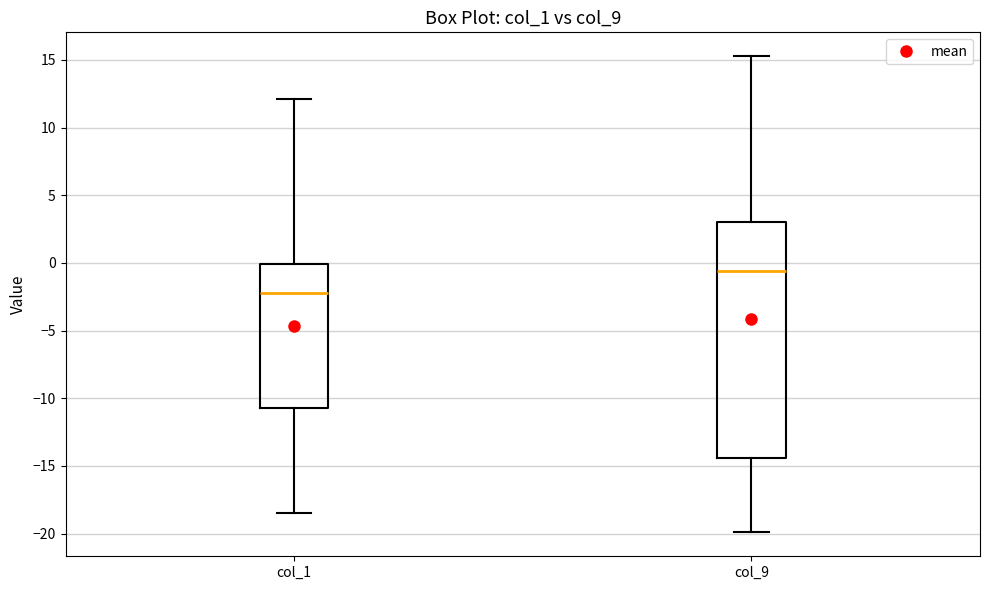

Reading left to right, transcribe this box plot: for each box, give where its median line is, the range the box spans, and where its two whiskers end, as read against the y-axis. The values are not printed on the chart, so give them approximately, as read against the axis.

col_1: median -2.0, box -11.0 to 0.0, whiskers -18.5 to 12.0
col_9: median -0.5, box -14.5 to 3.0, whiskers -20.0 to 15.5